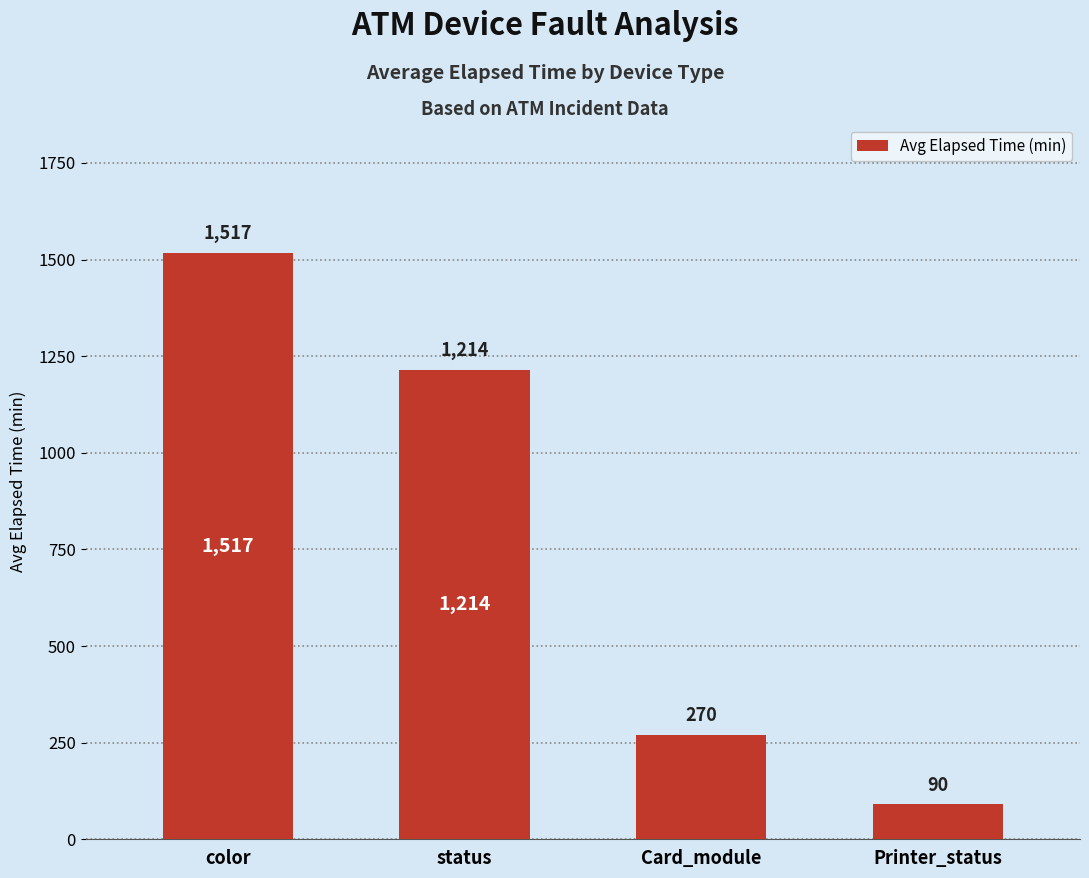

Reading left to right, what are all the values shown in this chart?

color=1517	status=1214	Card_module=270	Printer_status=90